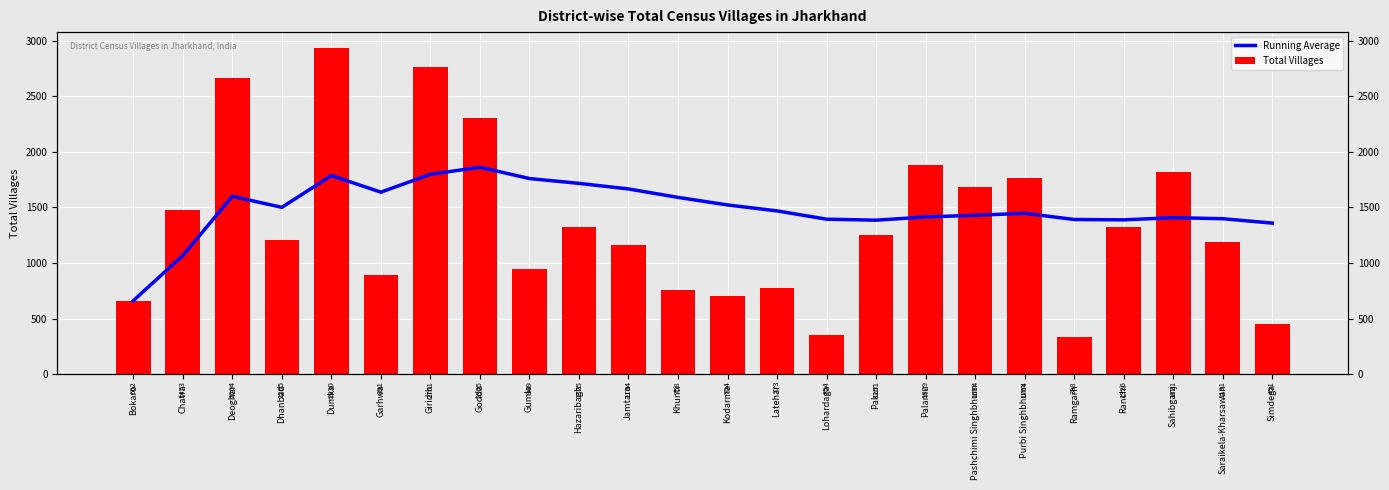

What is the minimum value for Total Villages?

338.0